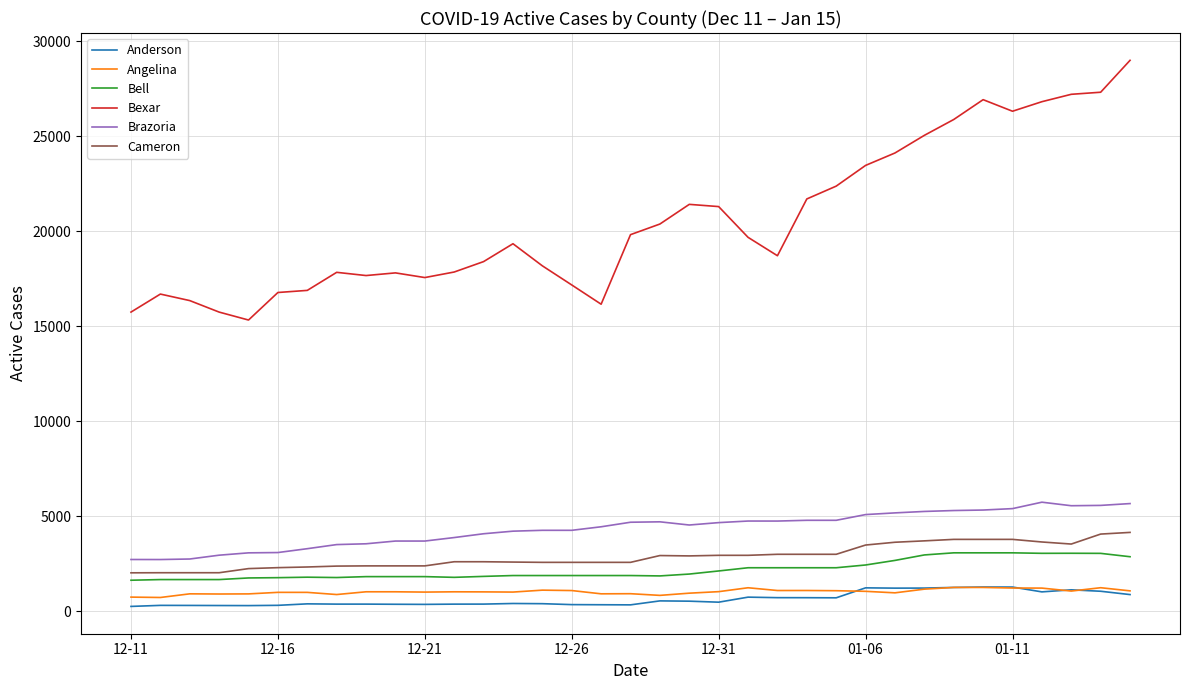

Which series has the largest range (max minus min)?

Bexar